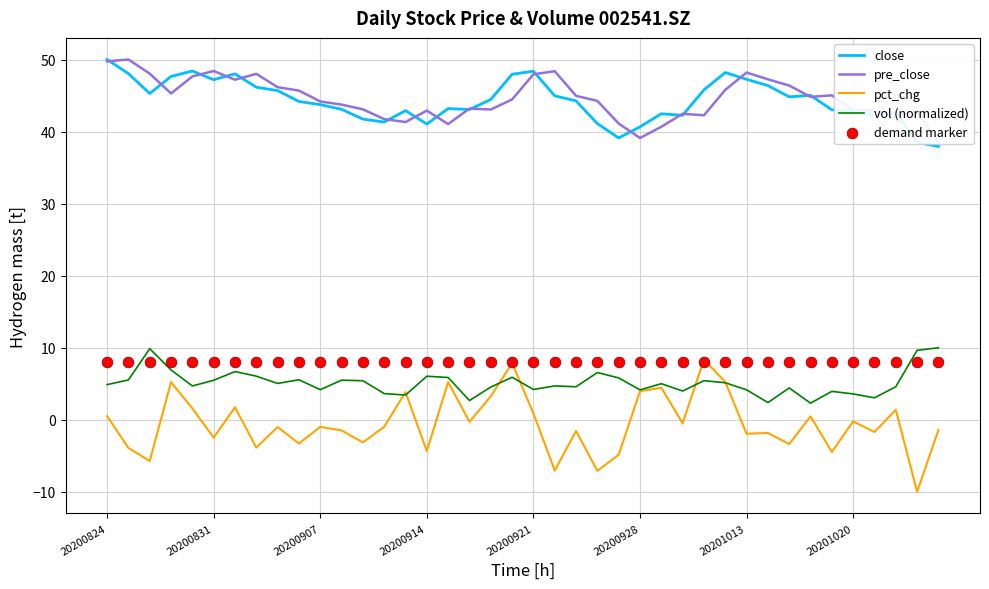

What are all the series names shown in the legend?

close, pre_close, pct_chg, vol (normalized), demand marker